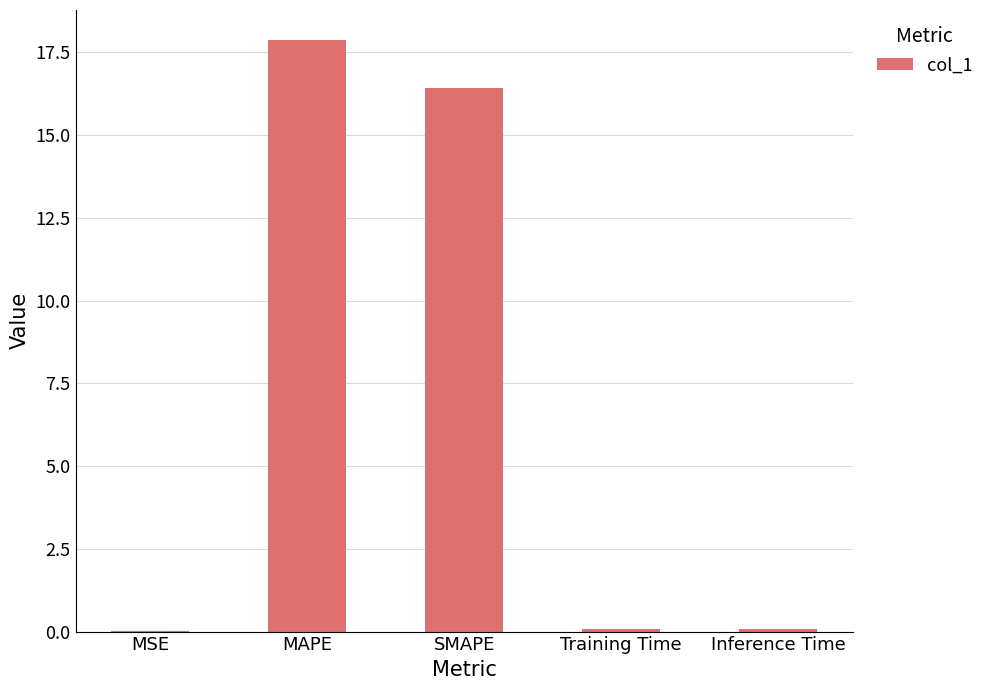

Are the bars horizontal?

No